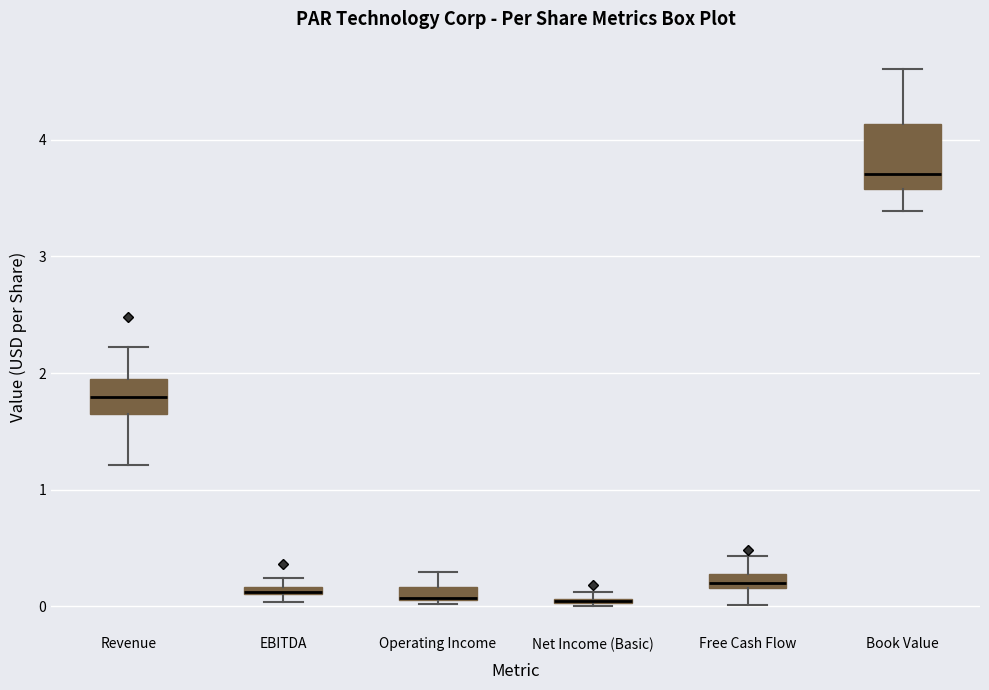

Where is the lower edge of the box for EBITDA on the y-axis? The values are not printed on the chart, so give them approximately, as read against the axis.

0.1